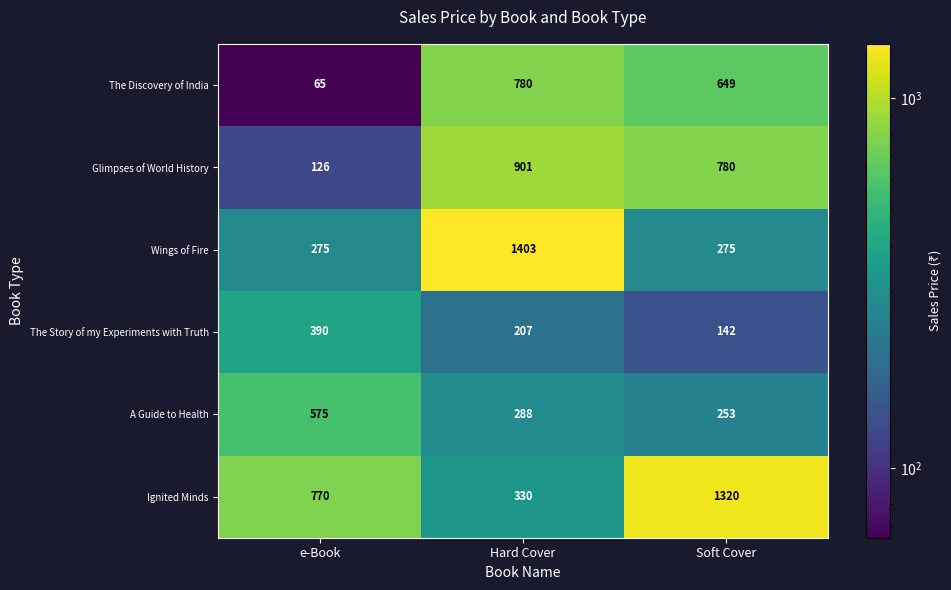

What is the smallest value displayed?

65